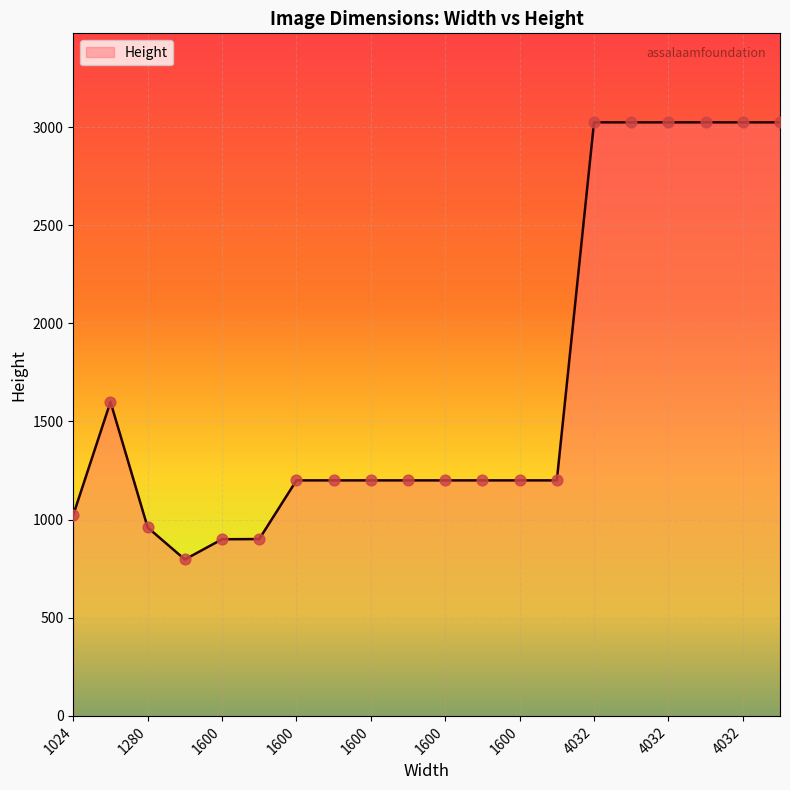

What is the smallest value displayed?

797